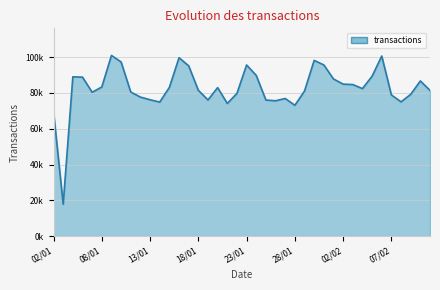

List the labels in order of value, largest first.

09/01, 06/02, 16/01, 30/01, 10/01, 31/01, 23/01, 17/01, 24/01, 05/02, 05/01, 06/01, 01/02, 10/02, 02/02, 03/02, 08/01, 15/01, 20/01, 04/02, 18/01, 11/02, 29/01, 11/01, 07/01, 22/01, 09/02, 07/02, 12/01, 27/01, 13/01, 19/01, 25/01, 26/01, 08/02, 14/01, 21/01, 28/01, 02/01, 04/01